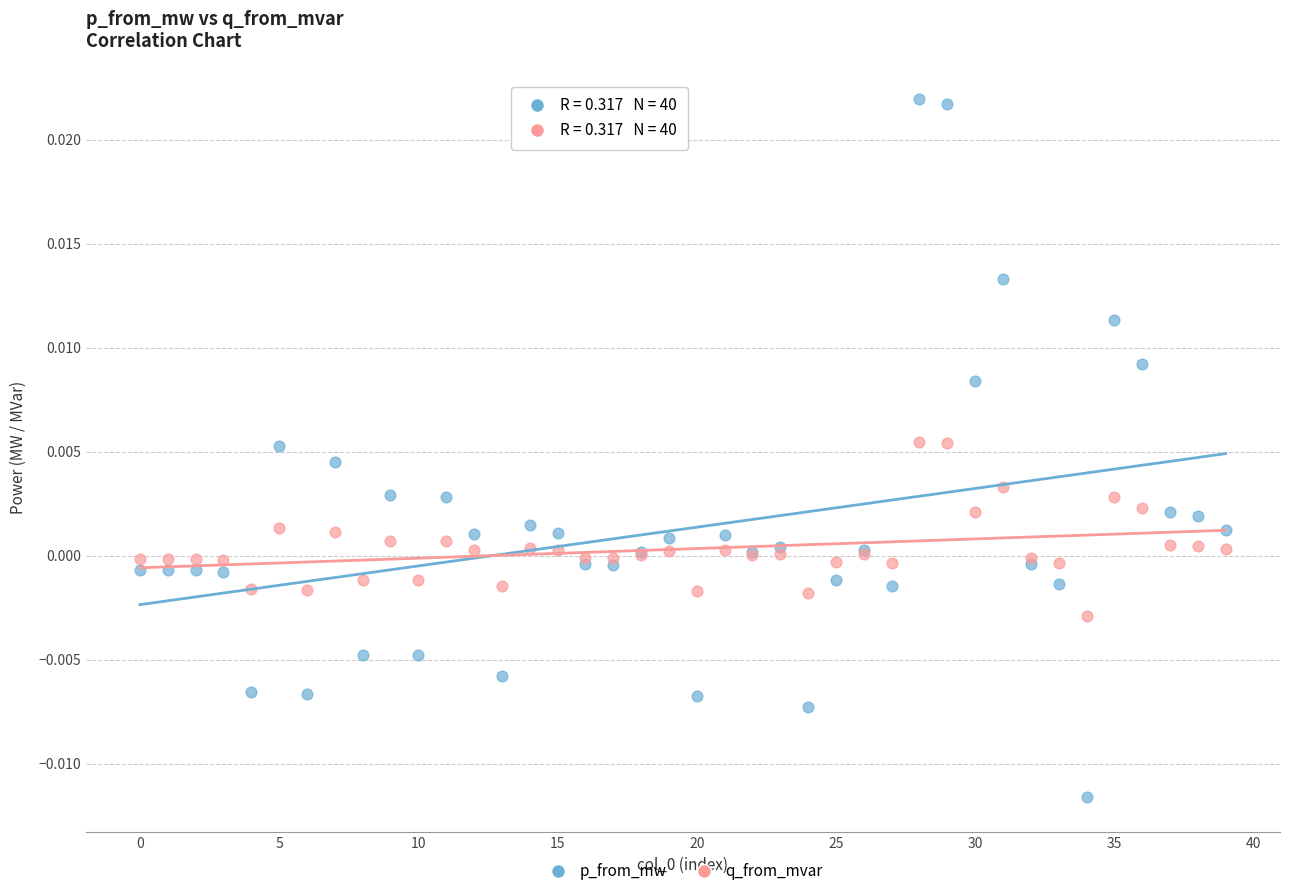

Which series reaches the maximum Y coordinate?

p_from_mw